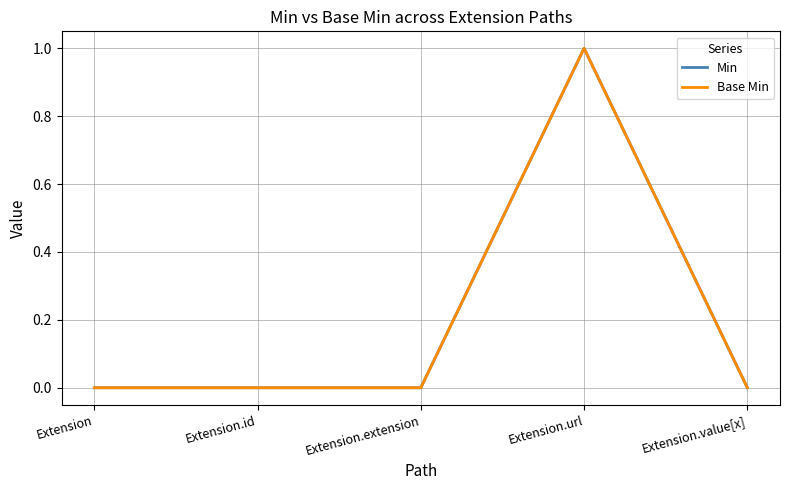

The value of Min at Extension is 0. True or false?

True